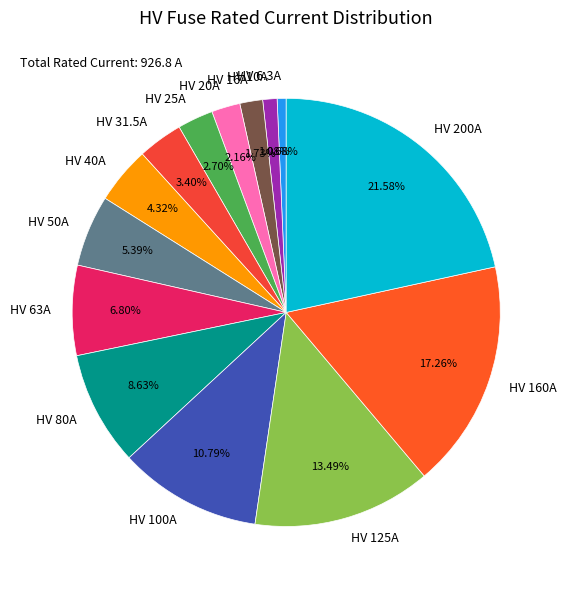

Approximately how many times larger is the value at HV 20A compared to HV 25A?

0.8